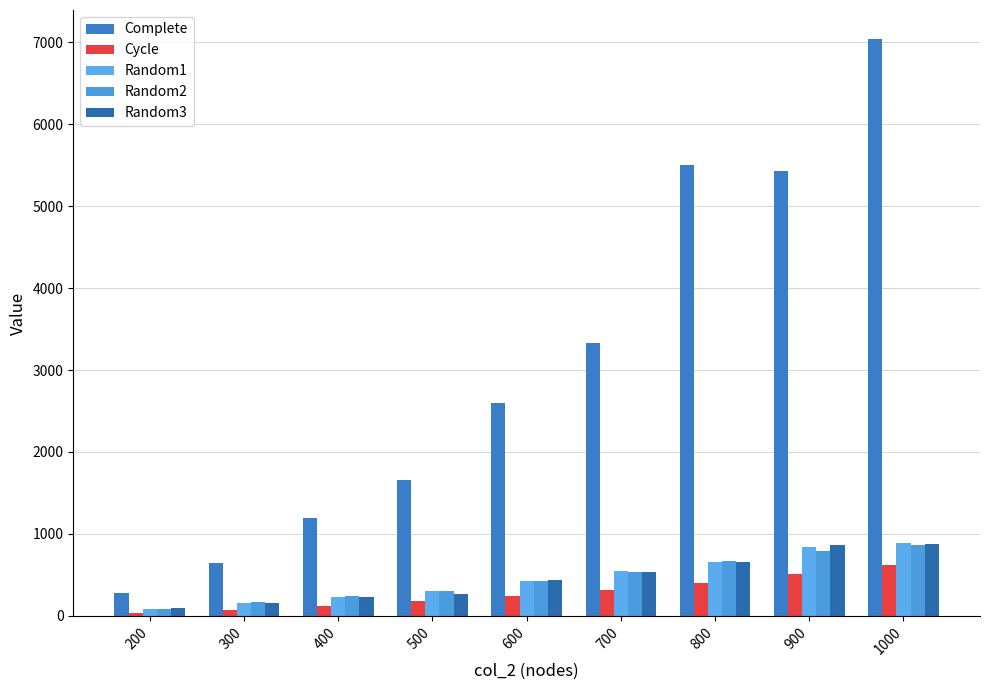

How many data points in Cycle are less than 245?

4